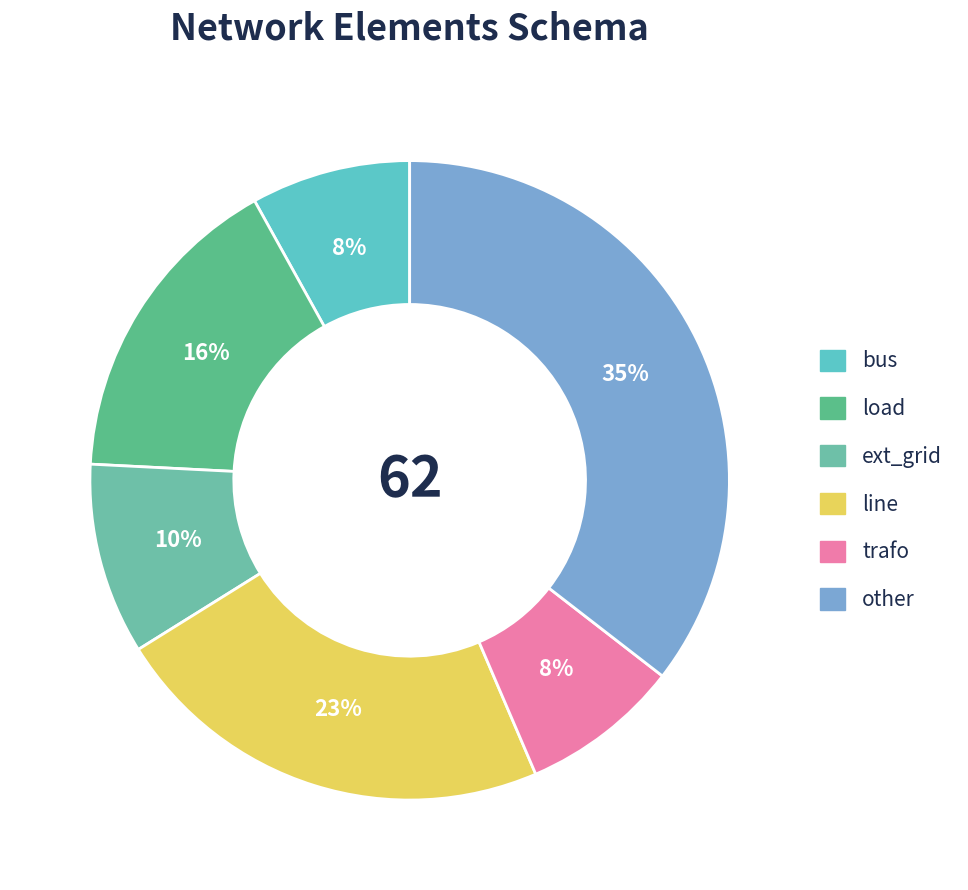

To the nearest percent, what percentage of the pie is trafo?

8%